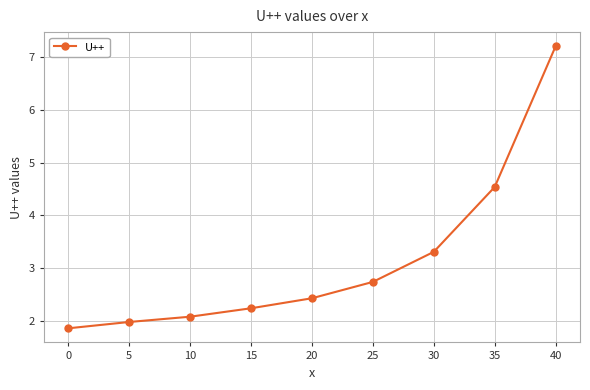

How many distinct data groups are displayed?

1